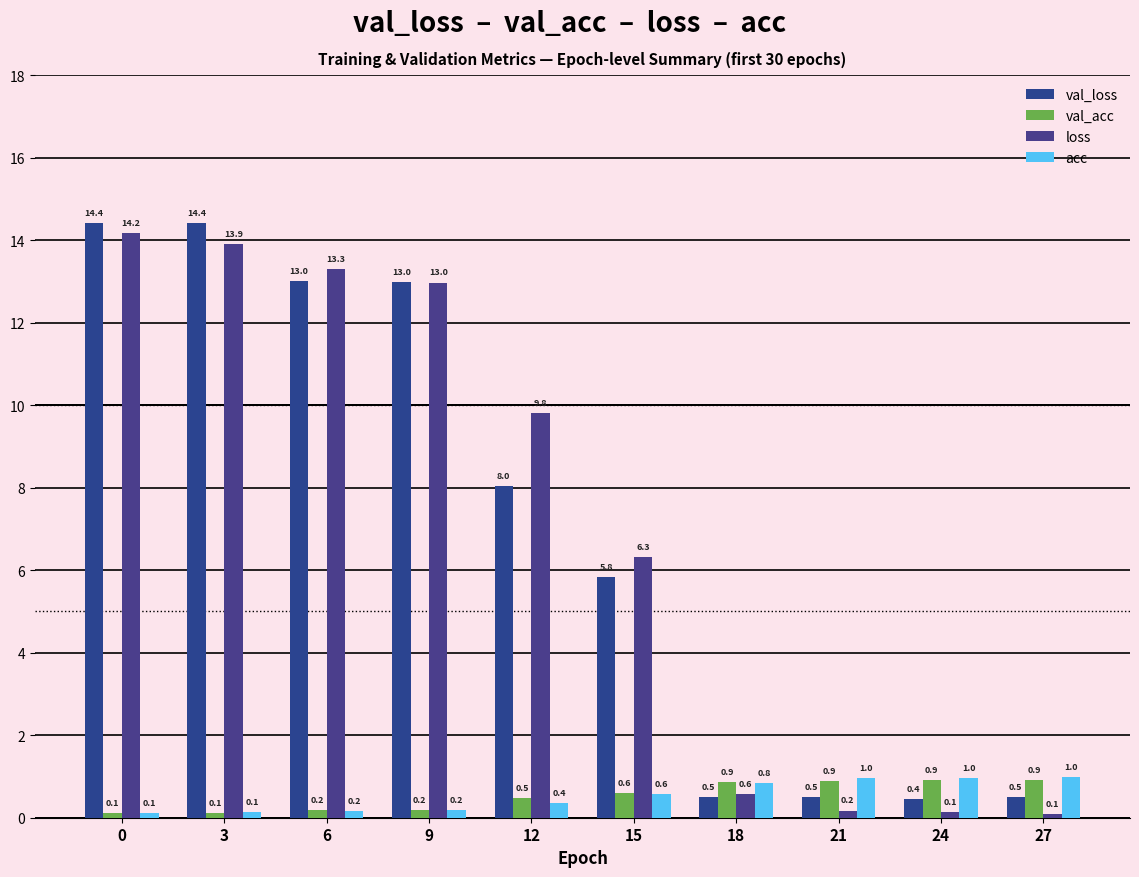

What is the maximum value for val_loss?

14.4